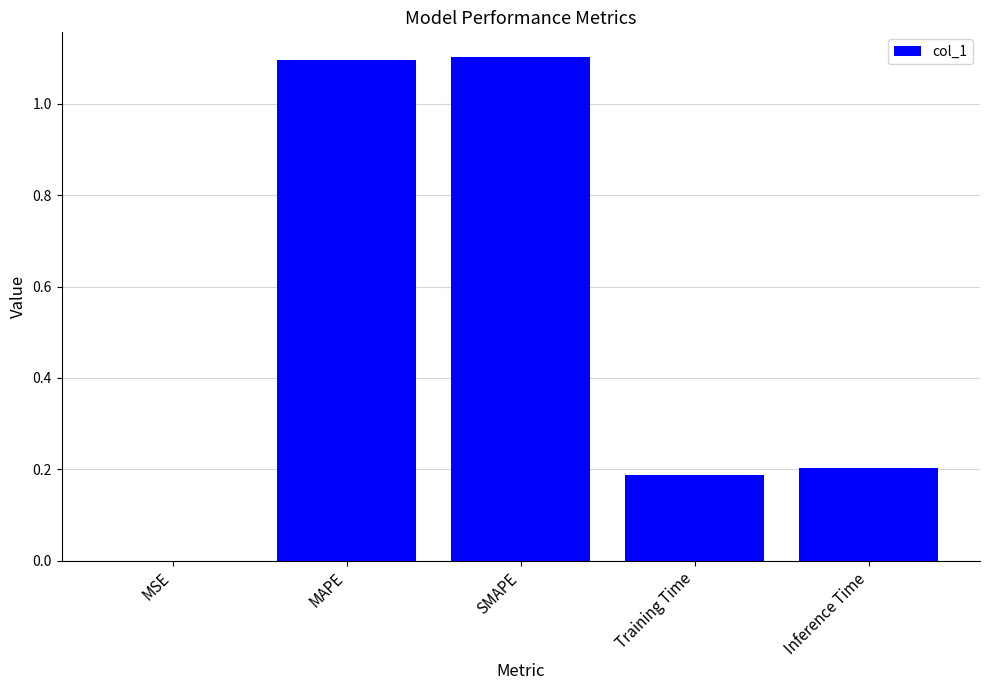

What is the change in value from SMAPE to Training Time?

-0.9